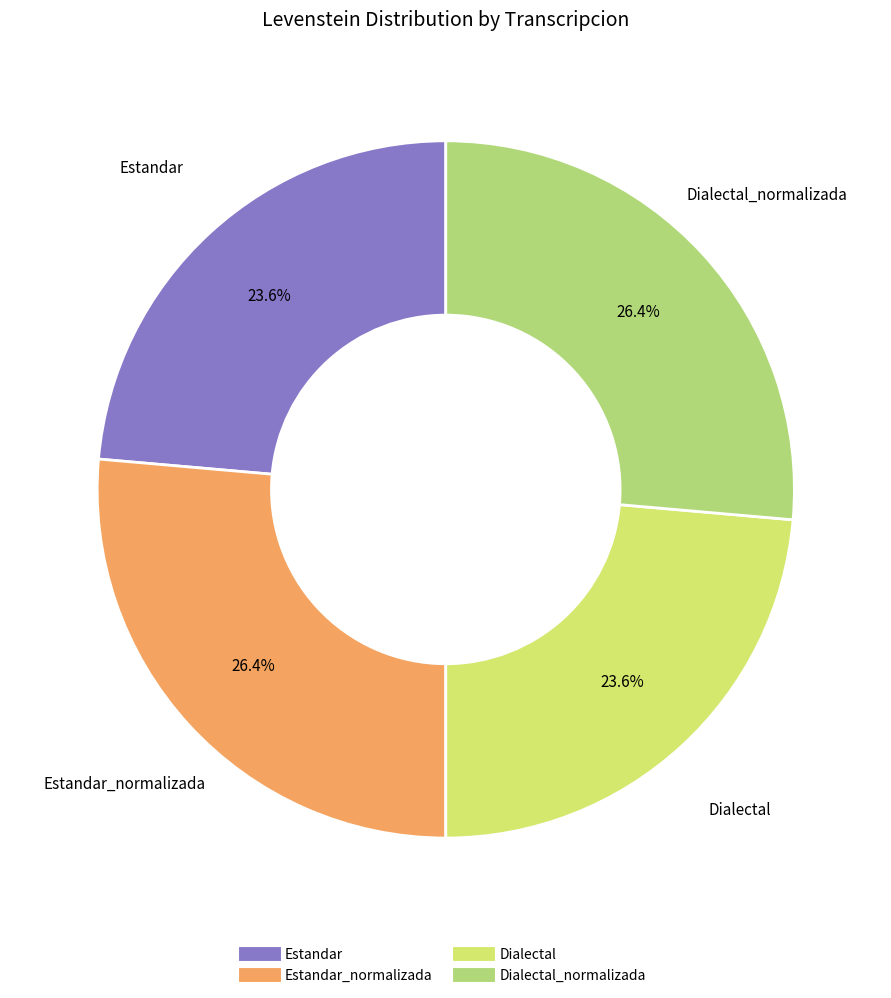

How many segments does this pie chart have?

4